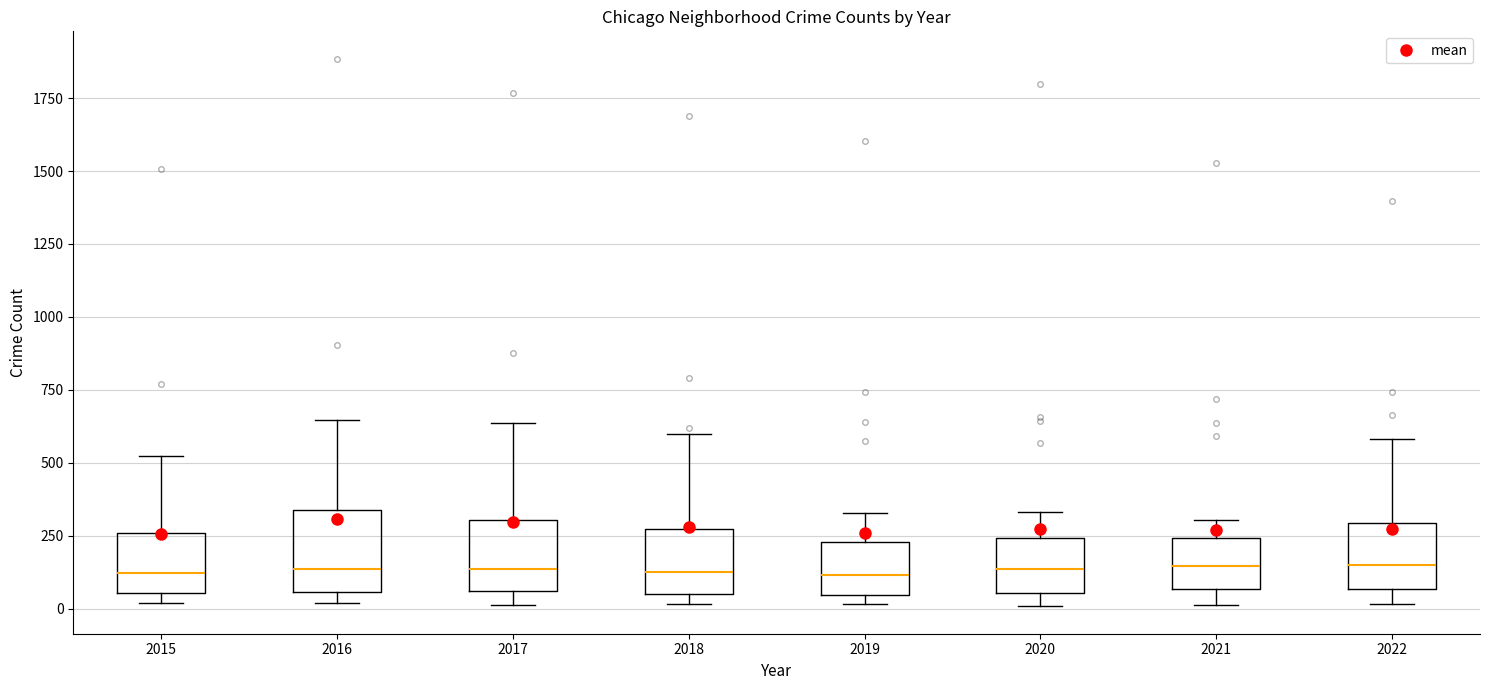

Reading left to right, read every box against the y-axis: the position of its median line, the range the box covers, and the ends of its whiskers. The values are not printed on the chart, so give them approximately, as read against the axis.

2015: median 100, box 50 to 250, whiskers 0 to 500
2016: median 150, box 50 to 350, whiskers 0 to 650
2017: median 150, box 50 to 300, whiskers 0 to 650
2018: median 100, box 50 to 250, whiskers 0 to 600
2019: median 100, box 50 to 250, whiskers 0 to 350
2020: median 150, box 50 to 250, whiskers 0 to 350
2021: median 150, box 50 to 250, whiskers 0 to 300
2022: median 150, box 50 to 300, whiskers 0 to 600